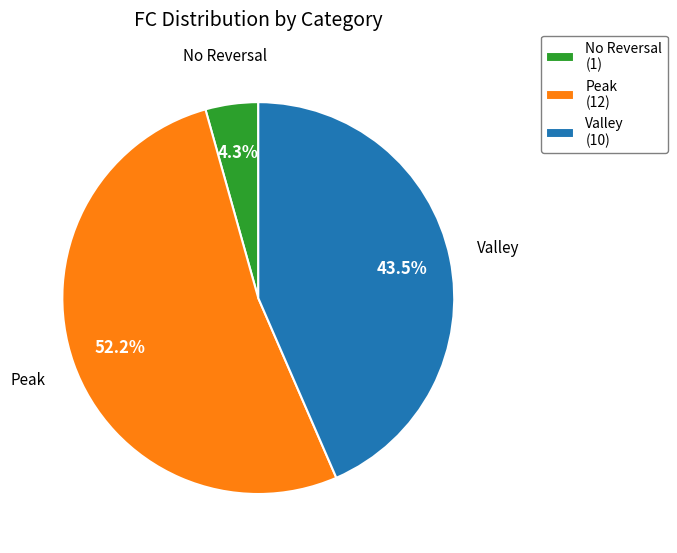

What percentage is NOT represented by No Reversal?

95.7%